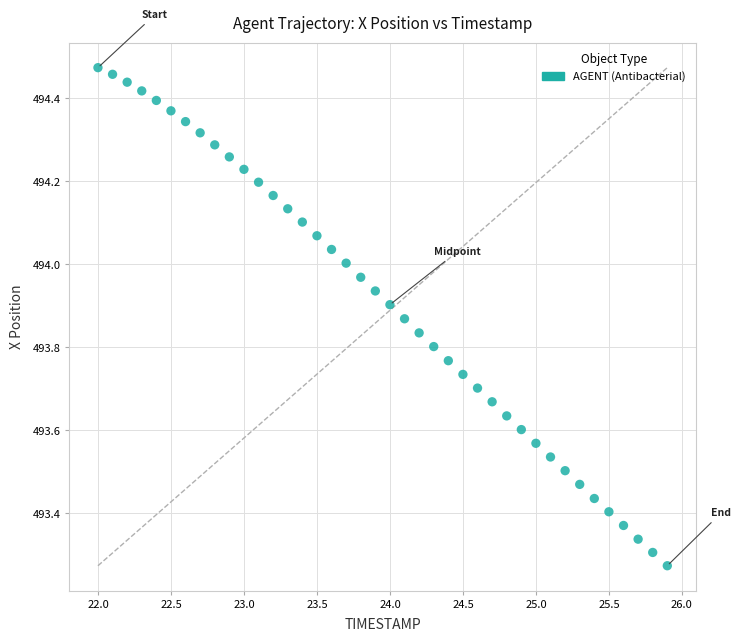

What is the range of Y values (max minus min)?

1.2